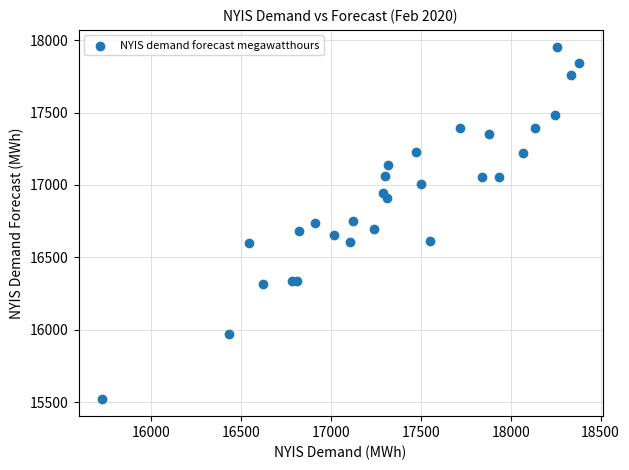

What is the range of Y values (max minus min)?

2423.9